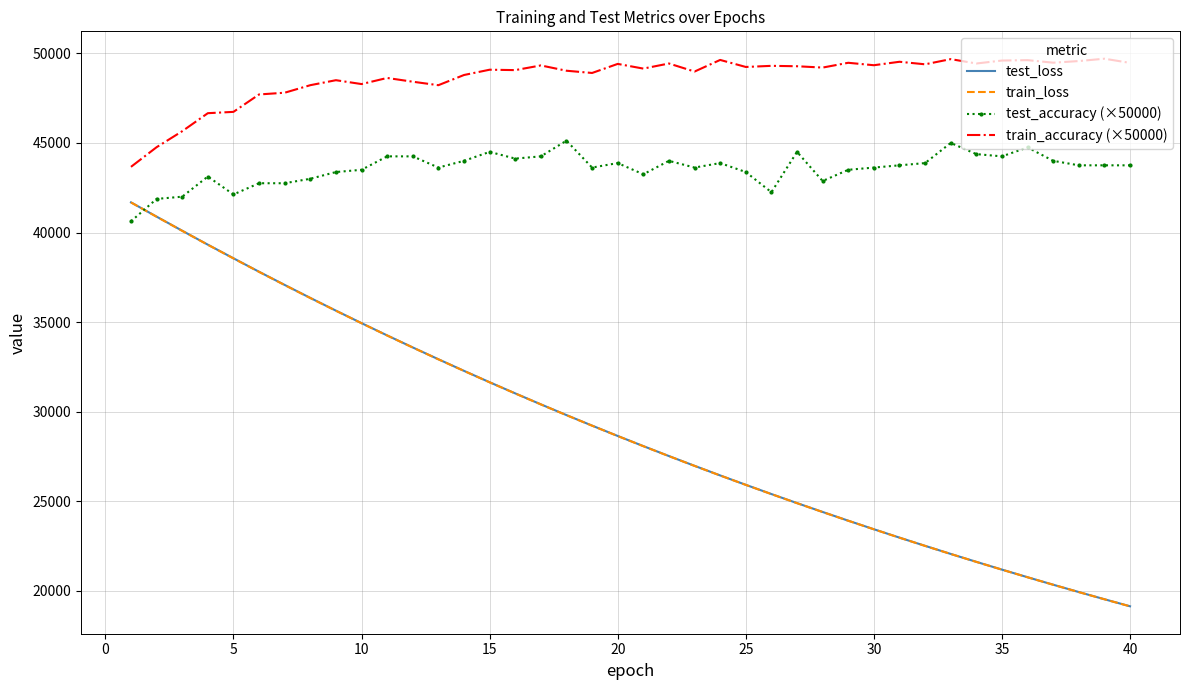

True or false: train_accuracy (×50000) and test_loss intersect in this chart.

False